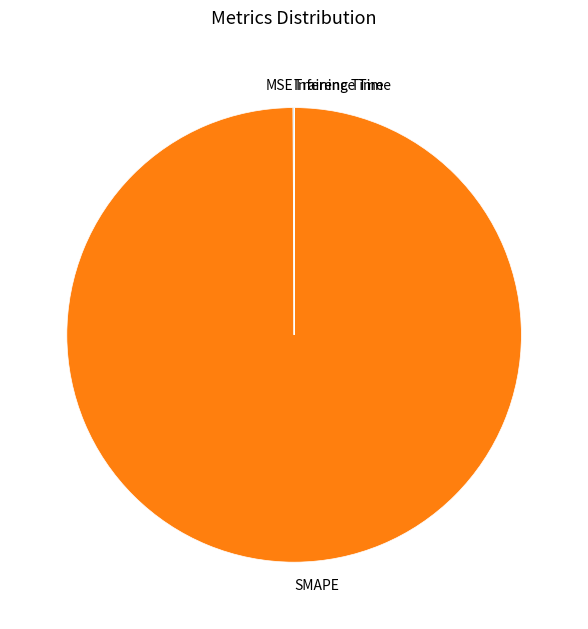

Is there any slice that represents more than half of the pie?

Yes